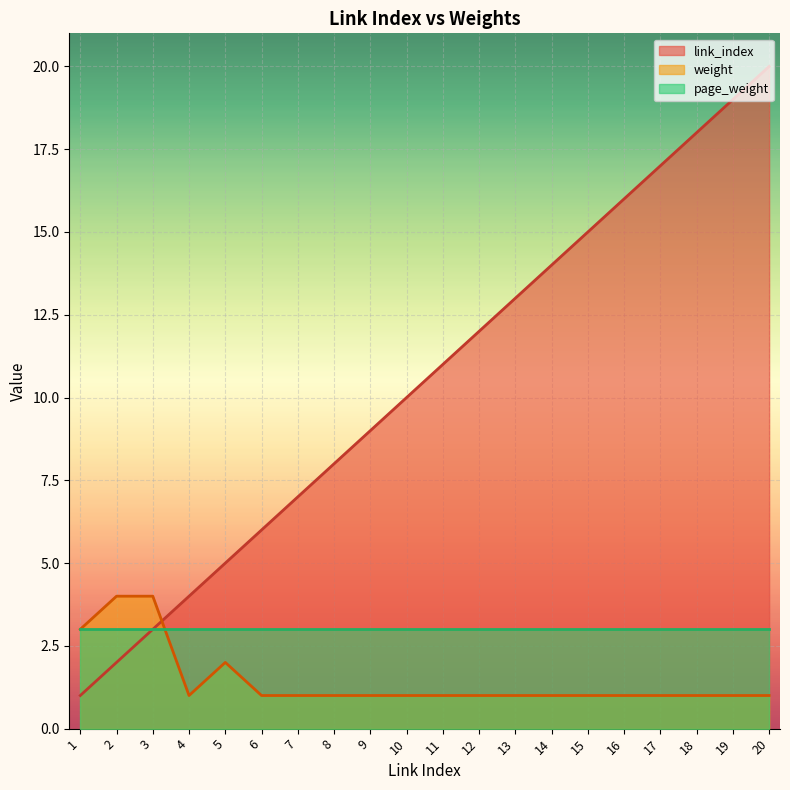

Is the value of weight at 5 greater than the value of link_index at 13?

No